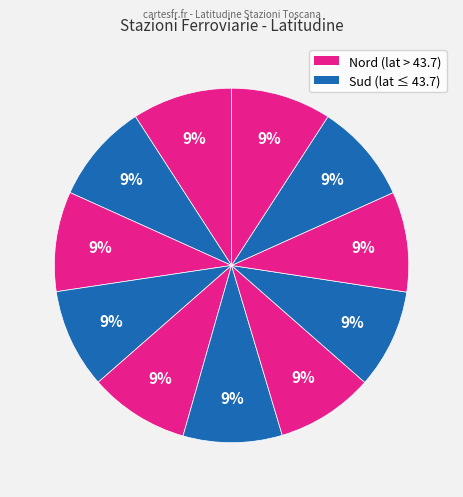

Rank the categories by value from highest to lowest.

Prato Centrale, Viareggio, Lucca, Firenze Campo di Marte, Firenze Santa Maria Novella, Empoli, Pisa Centrale, Livorno Centrale, Arezzo, Siena, Grosseto